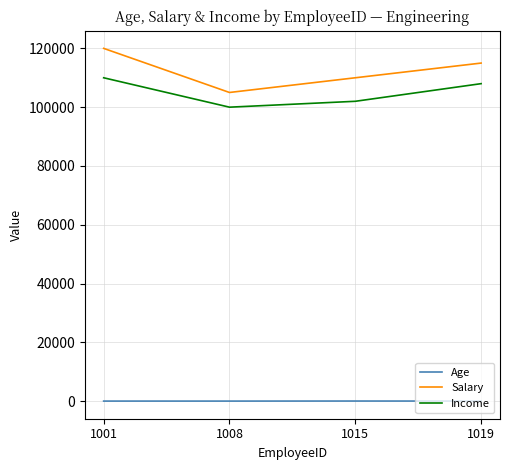

What is the smallest value displayed?

27